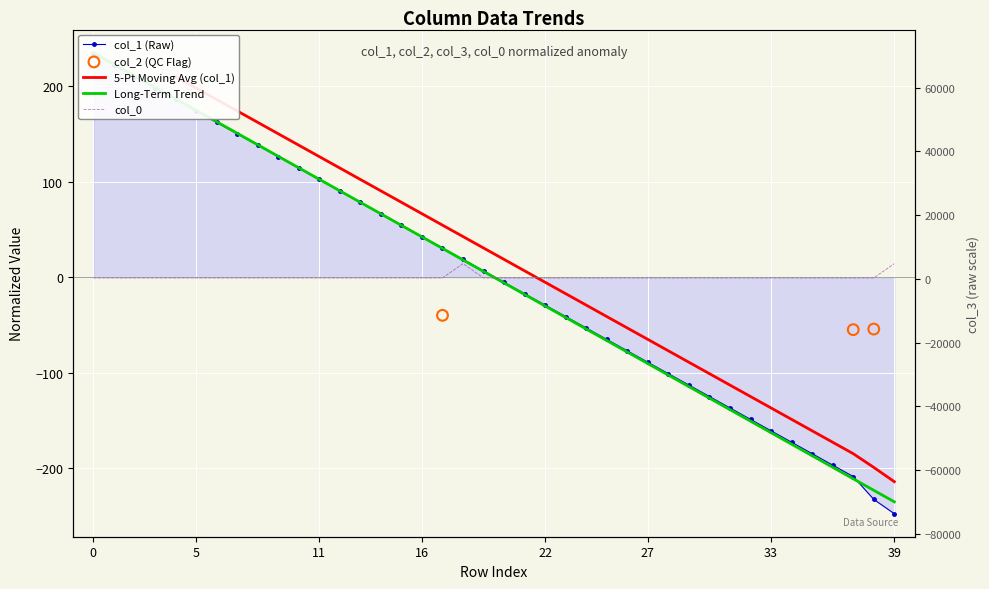

Which series has the largest total across all categories?

col_0